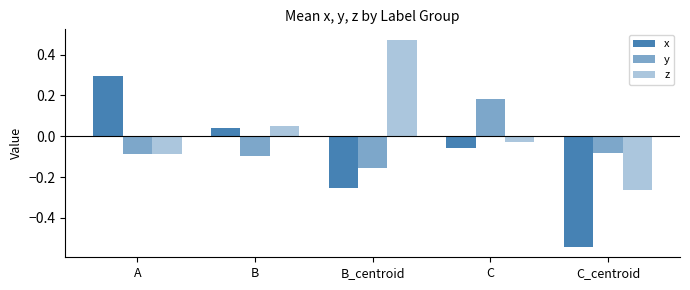

What is the label of the 4th bar from the left?

C